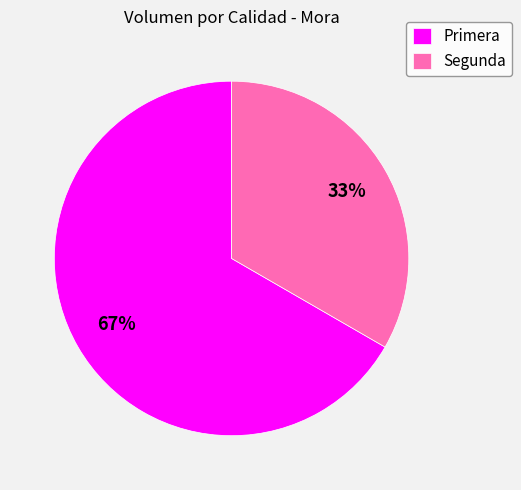

Approximately how many times larger is the value at Segunda compared to Primera?

0.5